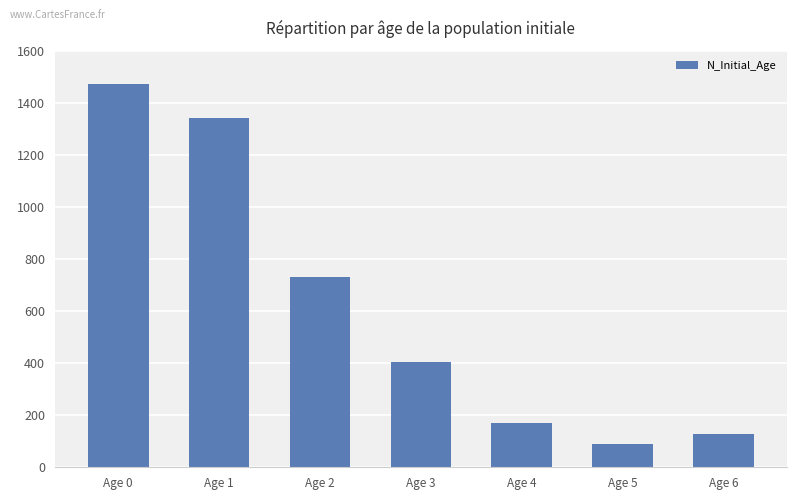

Is it true that the value at Age 4 is 284?

False